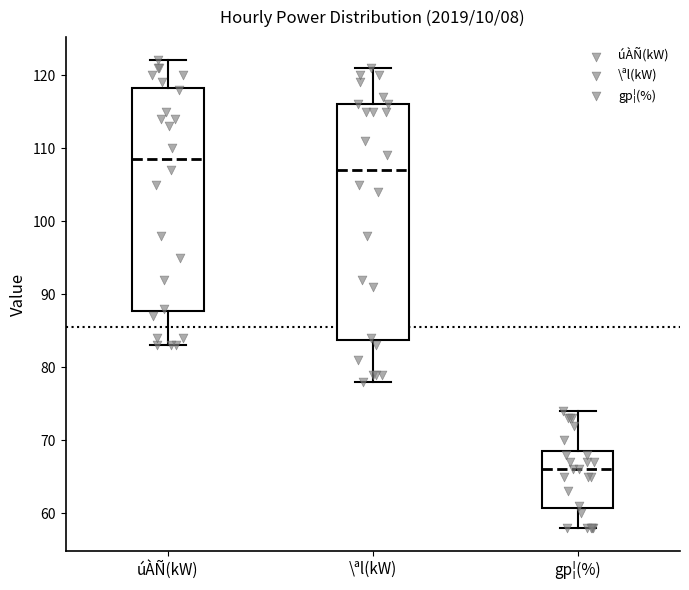

Where does the median line of the box for \ªl(kW) sit on the y-axis? The values are not printed on the chart, so give them approximately, as read against the axis.

107